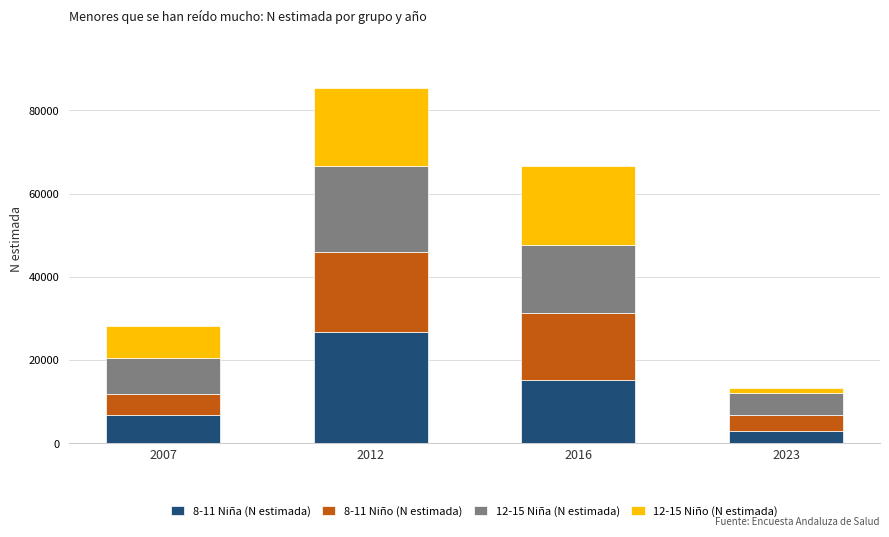

Reading left to right, what are the values for 8-11 Niña (N estimada)?

6848	26843	15191	2904